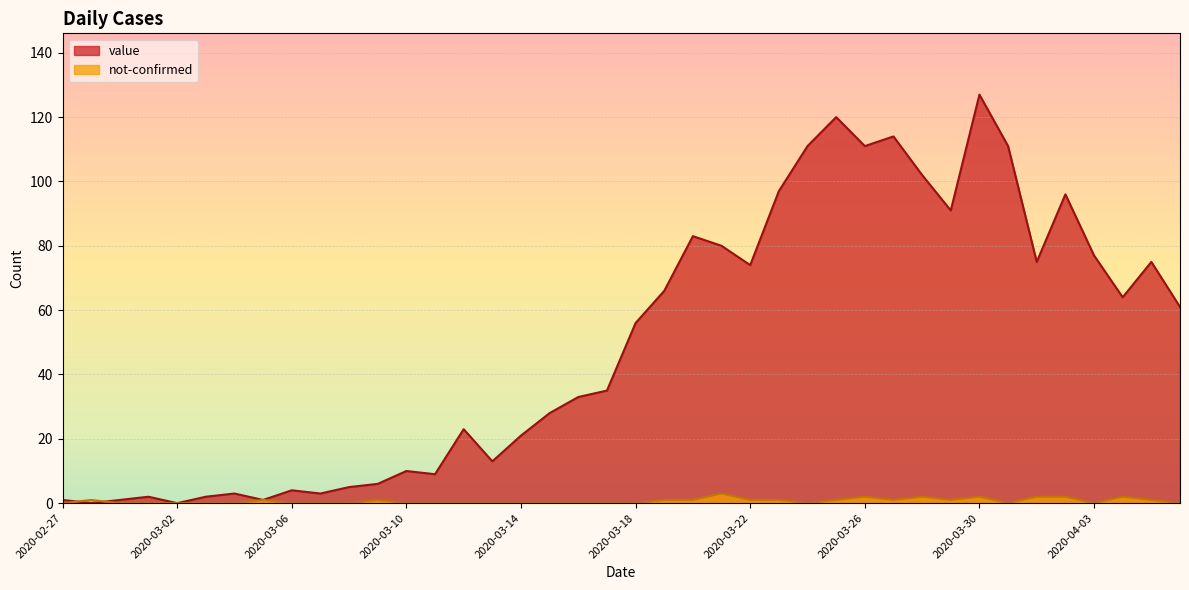

The value of value at 2020-03-09 is 6. True or false?

True